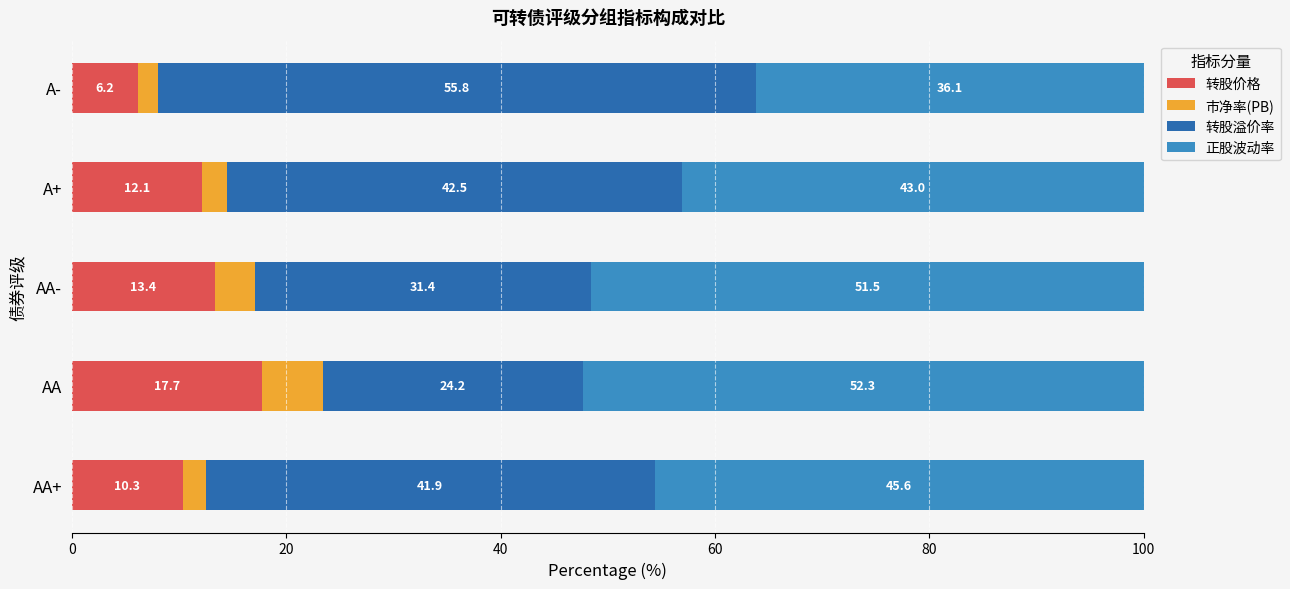

What is the minimum value for 转股价格?

6.2